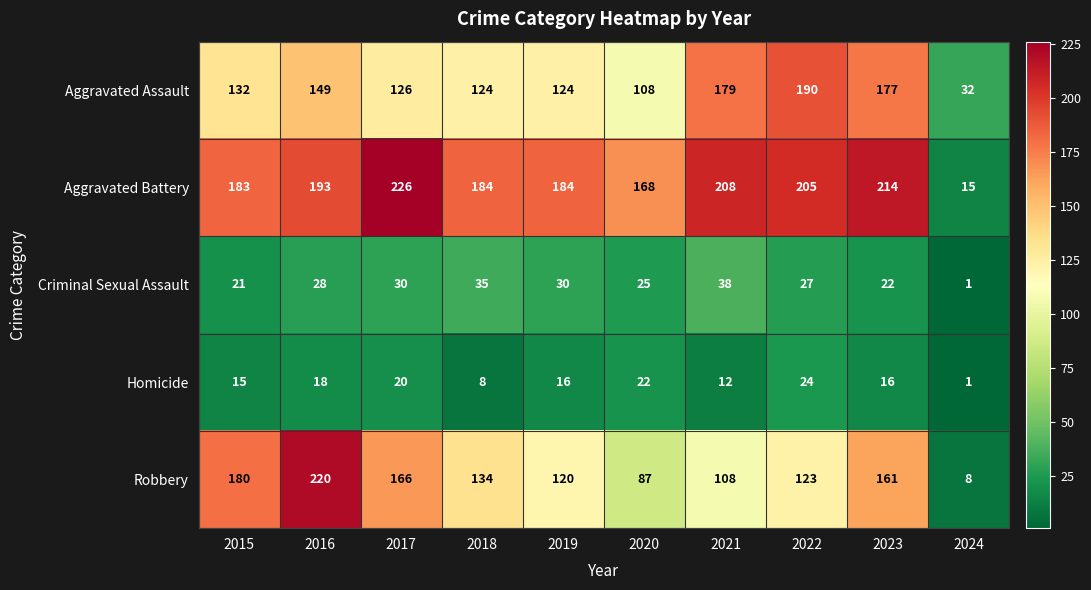

Is it true that Aggravated Battery equals 205 at 2022?

True